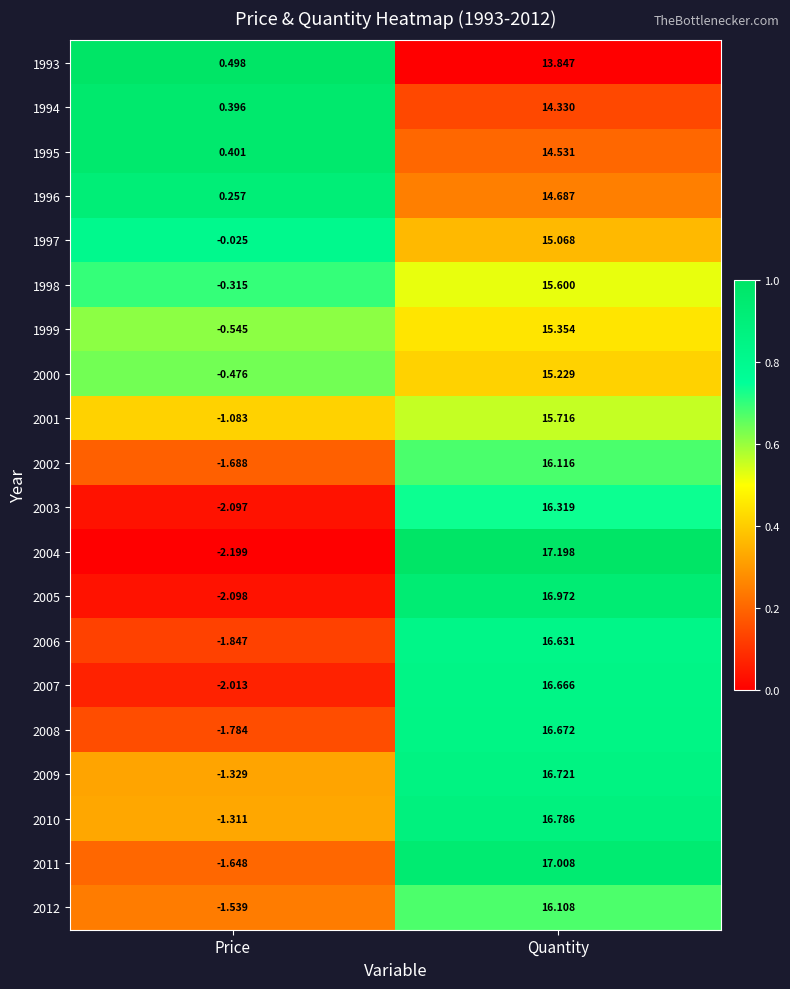

At which label does 2006 first exceed 16?

Quantity